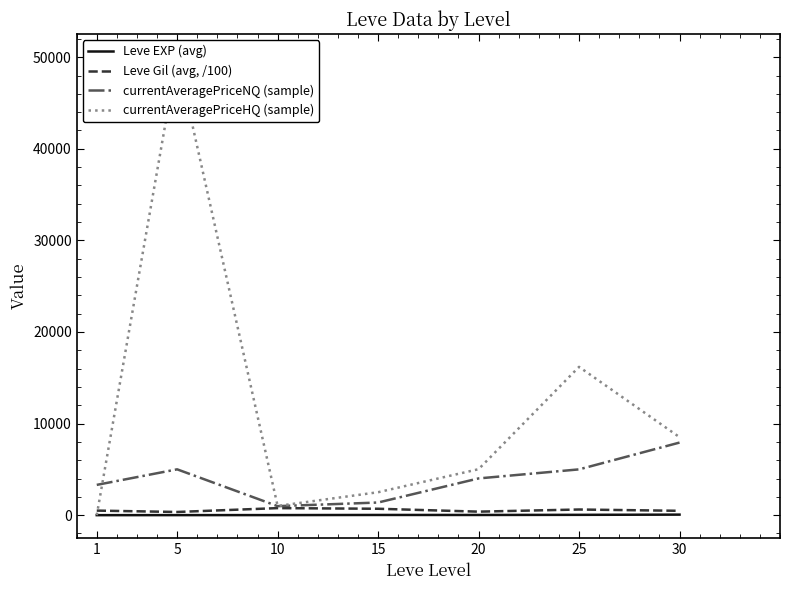

Between 25 and 5, which is larger?

25